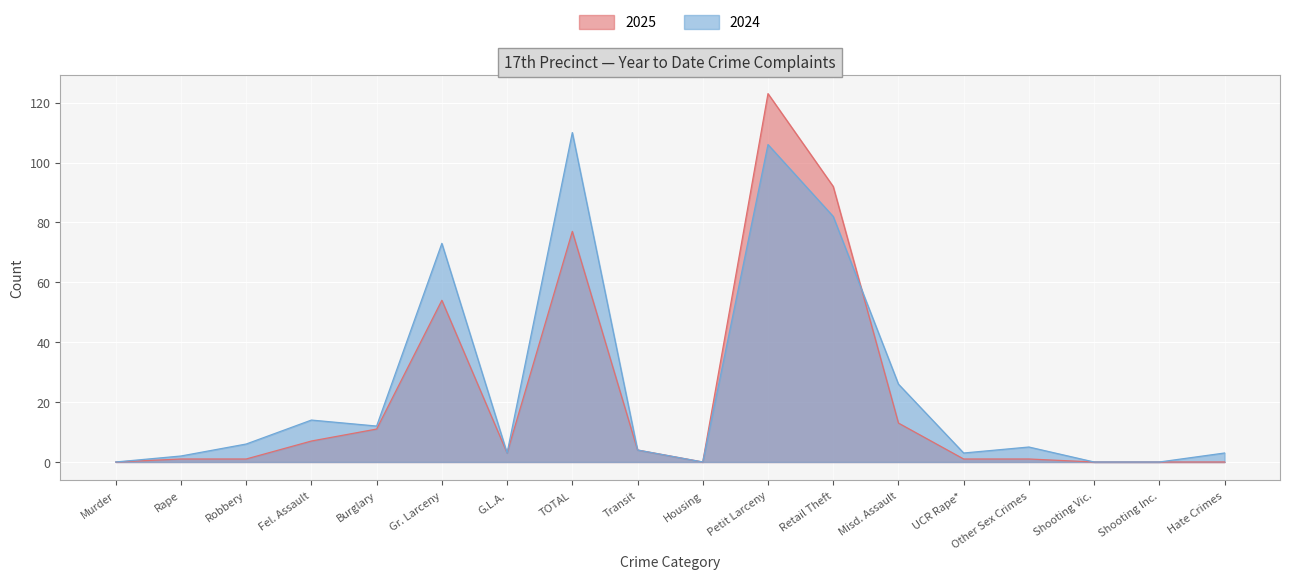

How many times do 2024 and 2025 cross each other?

1